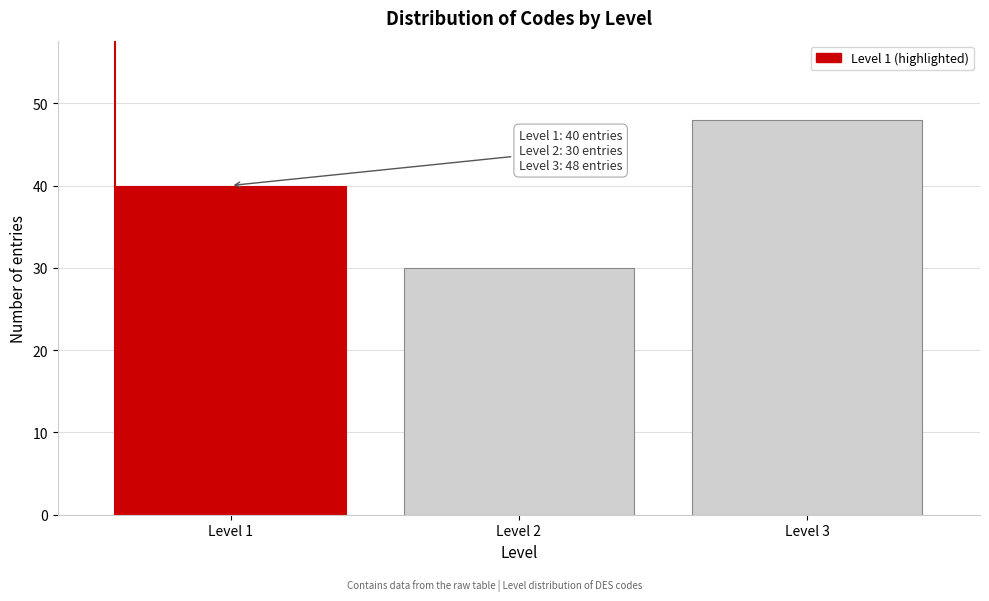

Reading left to right, what are all the values shown in this chart?

Level 1=40	Level 2=30	Level 3=48